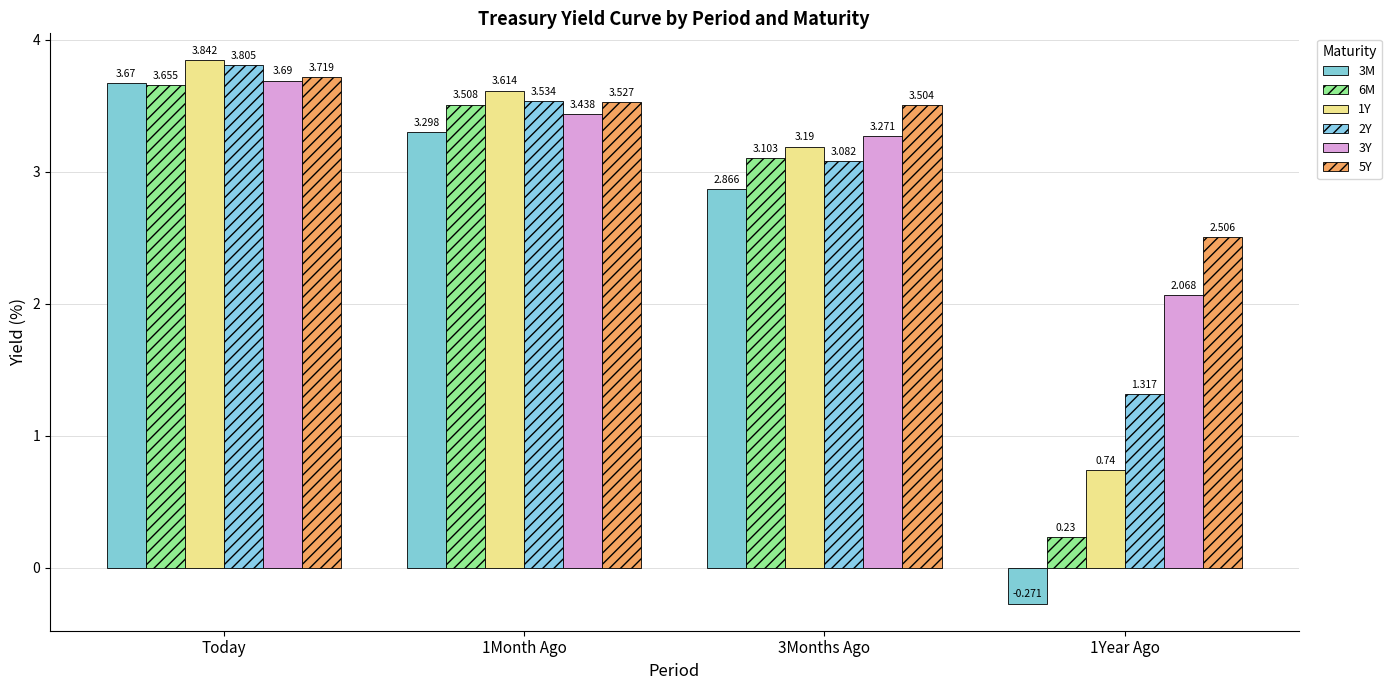

What is the difference between the maximum and second lowest values in the 5Y series?

0.2